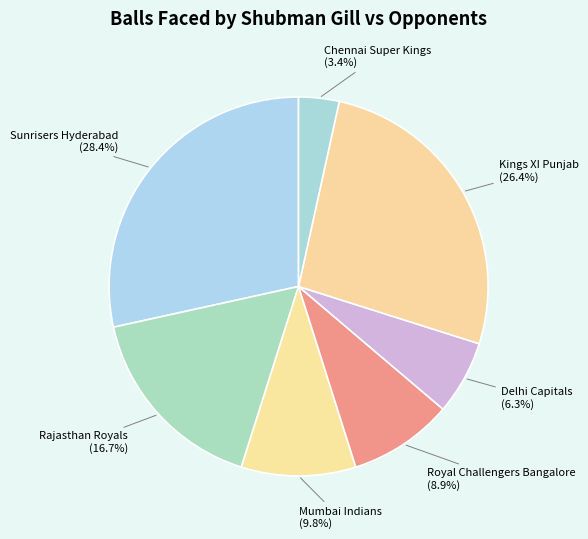

What percentage is the Delhi Capitals slice, to the nearest percent?

6%